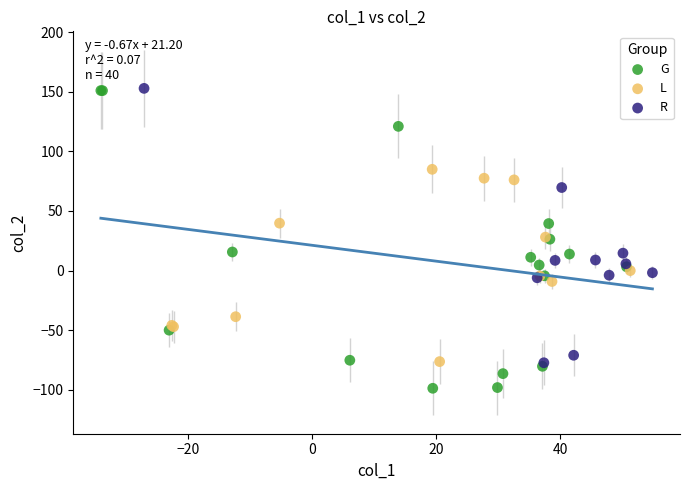

What are all the series names shown in the legend?

G, L, R